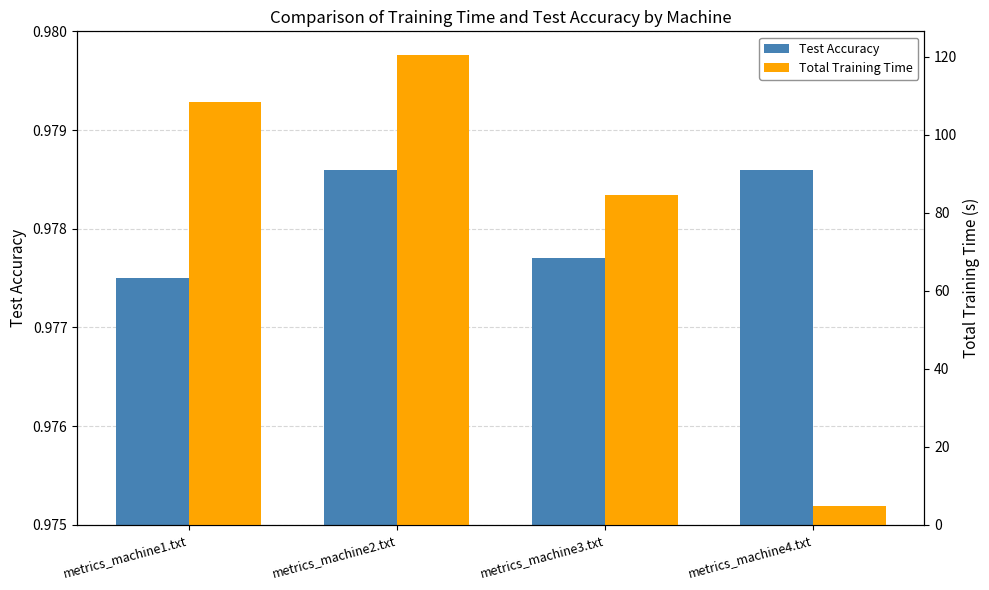

What is the spread (max minus min) of values at metrics_machine4.txt?

3.9